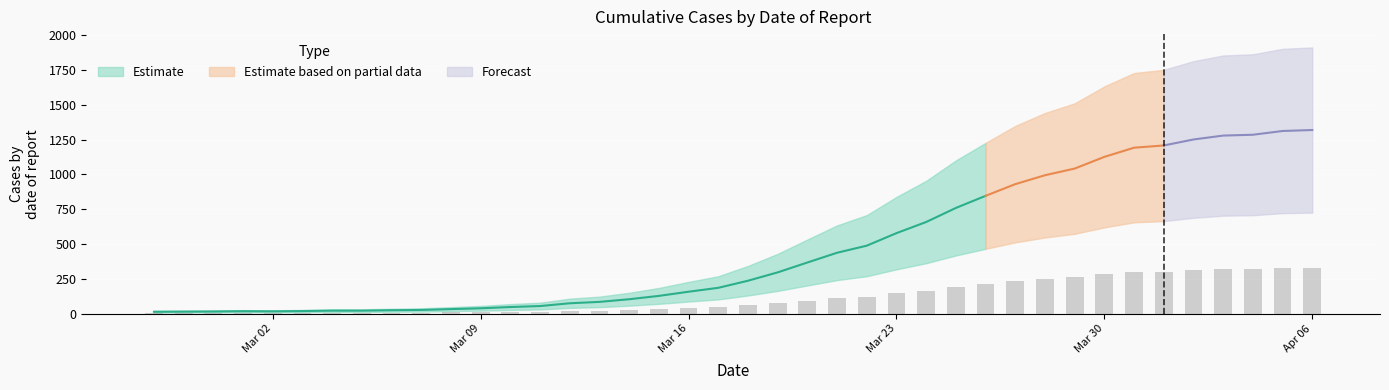

Which label corresponds to the smallest value in the chart?

2020-02-27